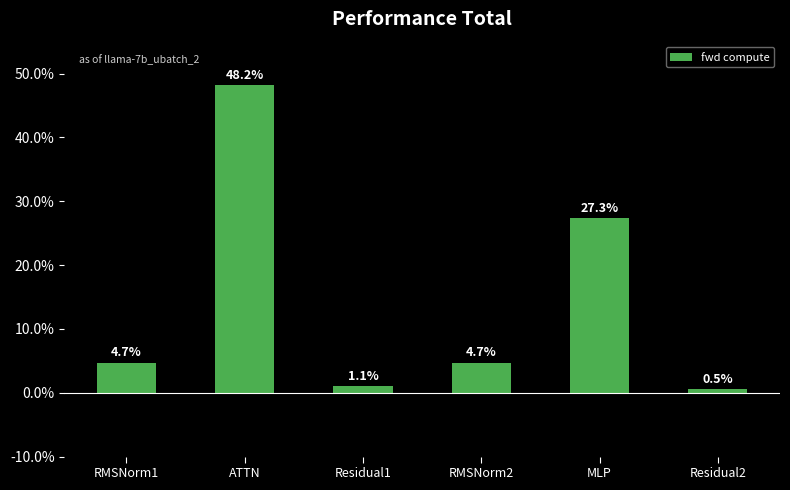

Where is the data nearest to the value 24?

MLP